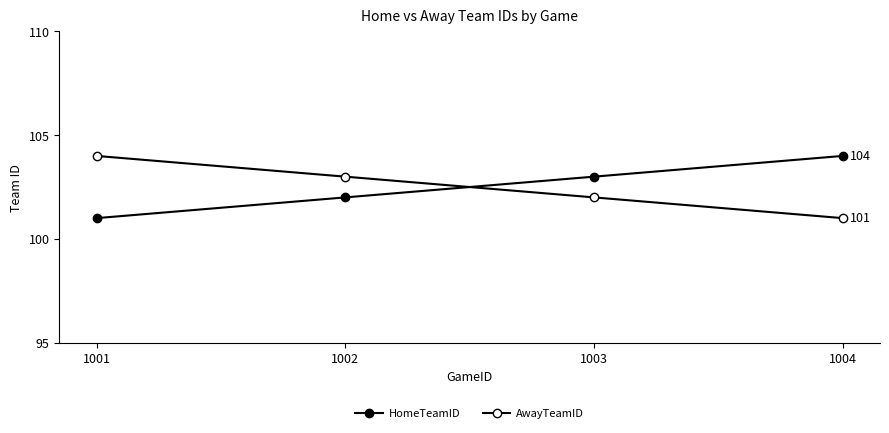

Which series ends up on top after the final intersection of AwayTeamID and HomeTeamID?

HomeTeamID